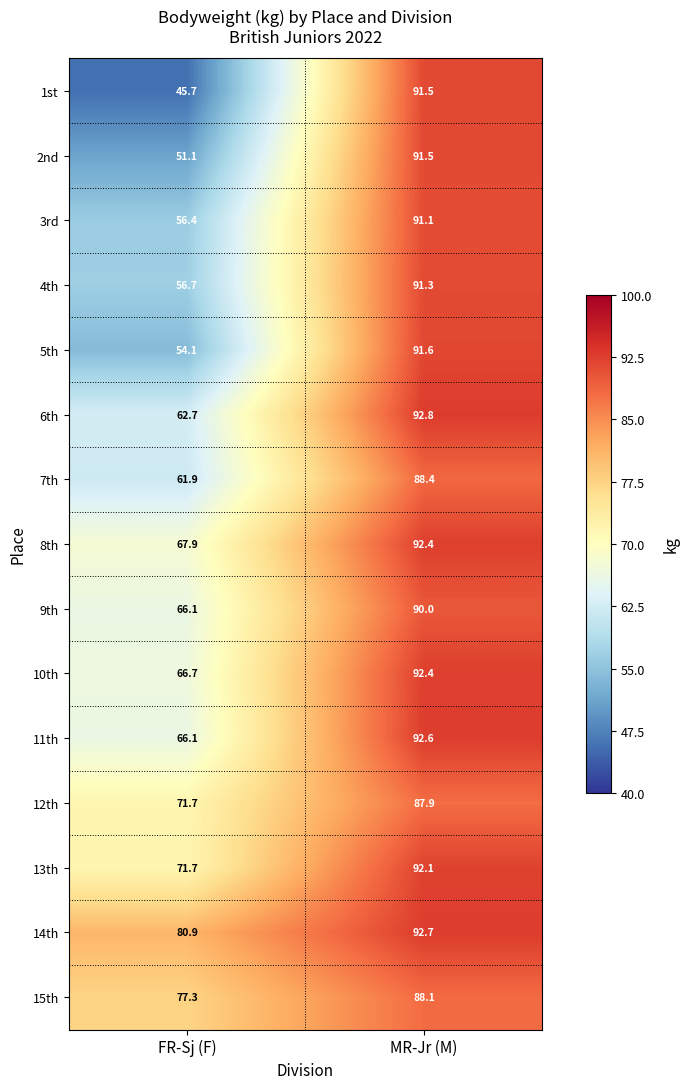

At which label does 8th first exceed 92?

MR-Jr (M)